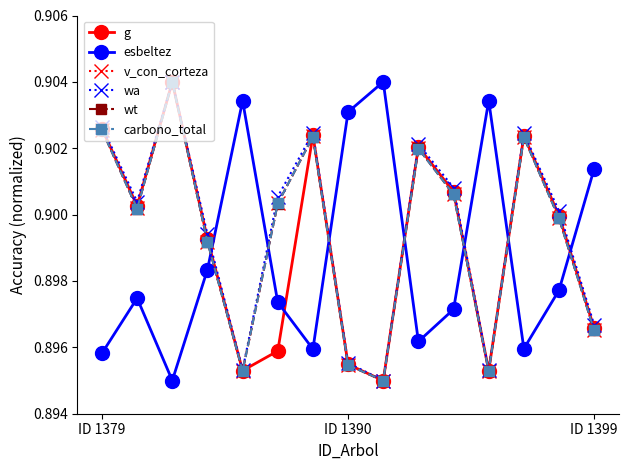

How many interior local valleys does the wt series have?

4